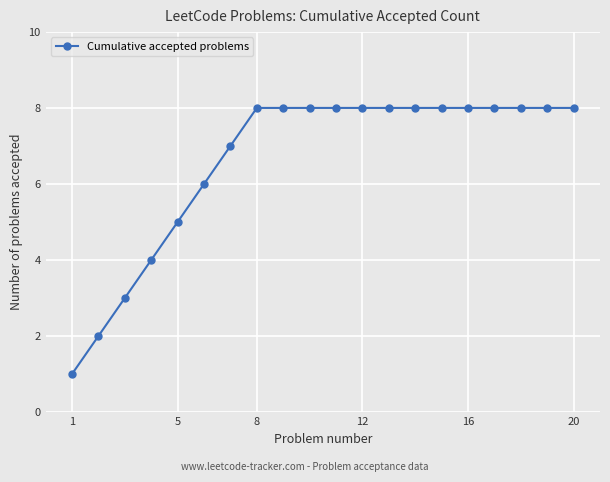

Reading left to right, list all the values displayed in this chart.

1	2	3	4	5	6	7	8	8	8	8	8	8	8	8	8	8	8	8	8